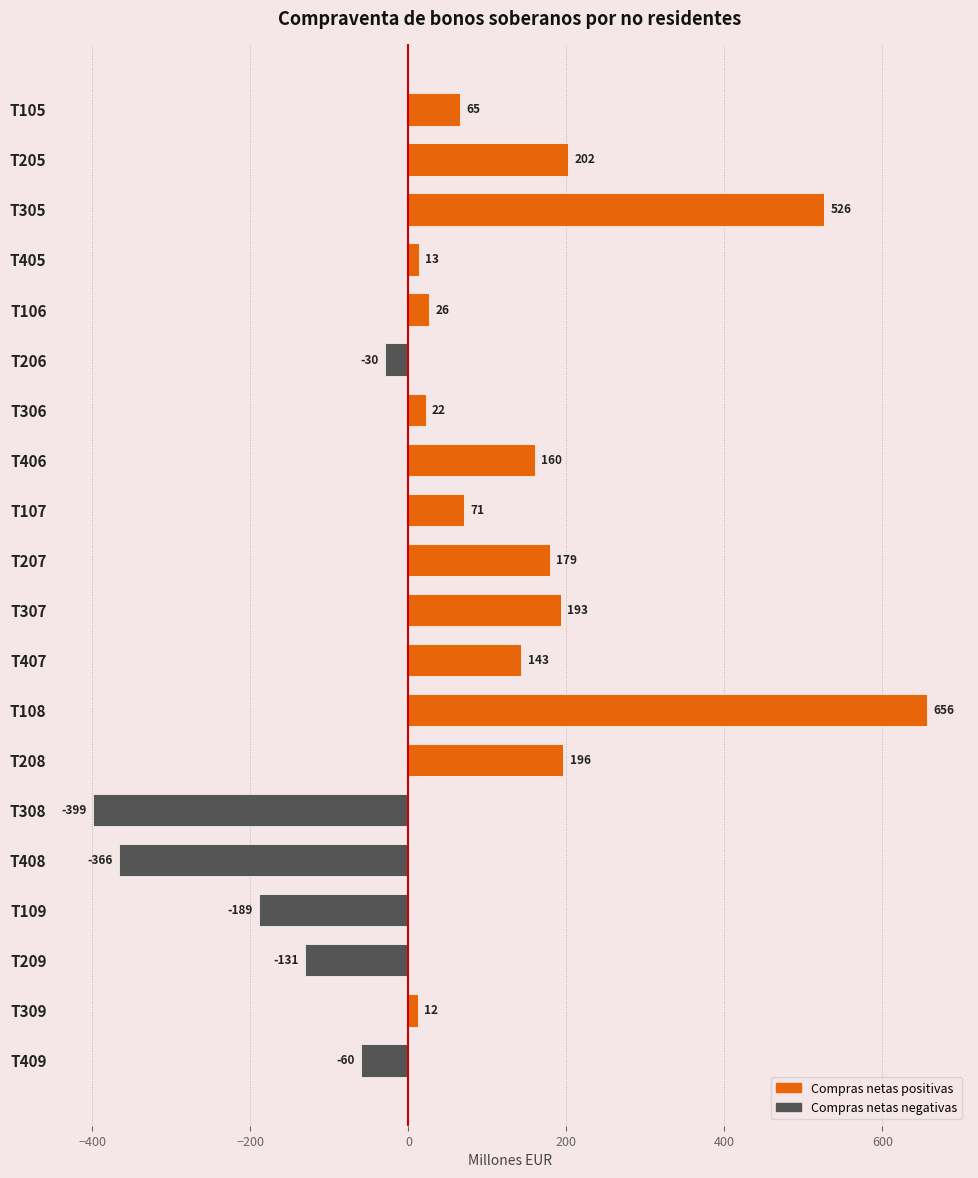

Count the number of data series in this chart.

1